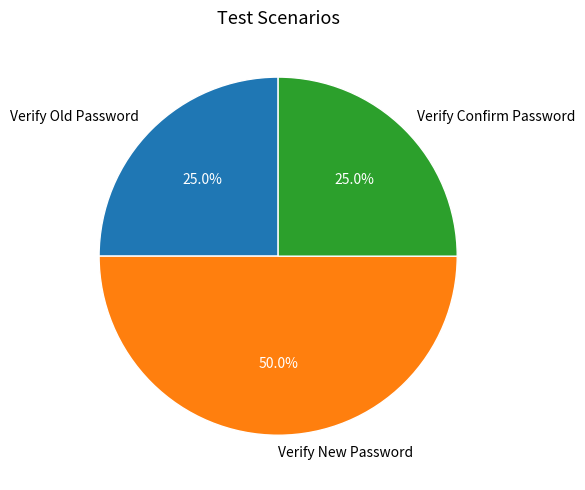

Combined, what portion of the pie is Verify Confirm Password and Verify New Password?

75.0%